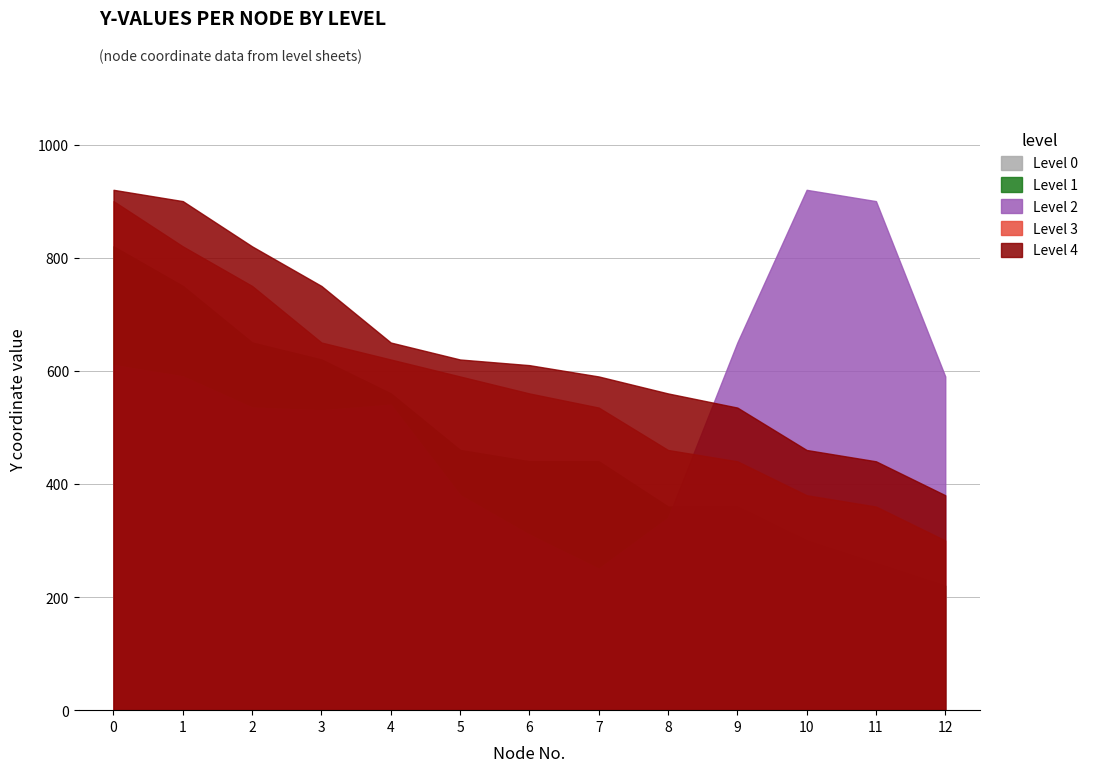

The value of Level 3 at 11 is 603. True or false?

False